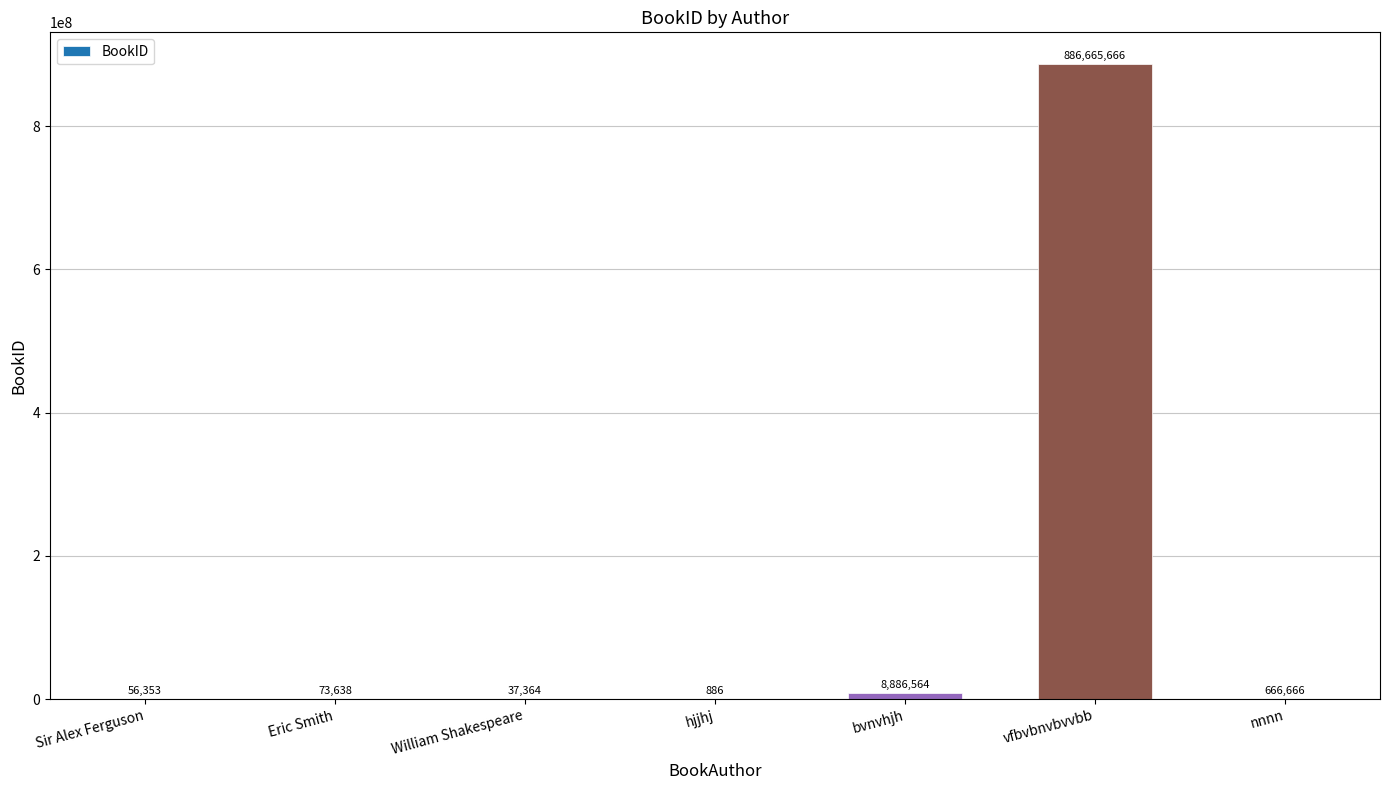

What is the sum of all values?

896387137